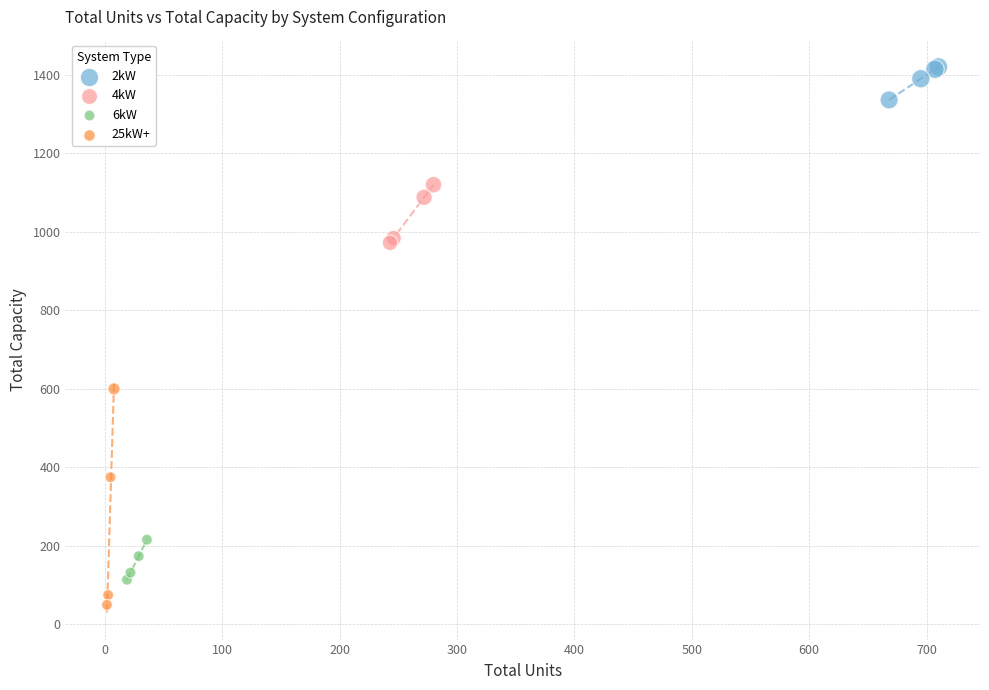

Which series has the widest spread of Y values?

25kW+